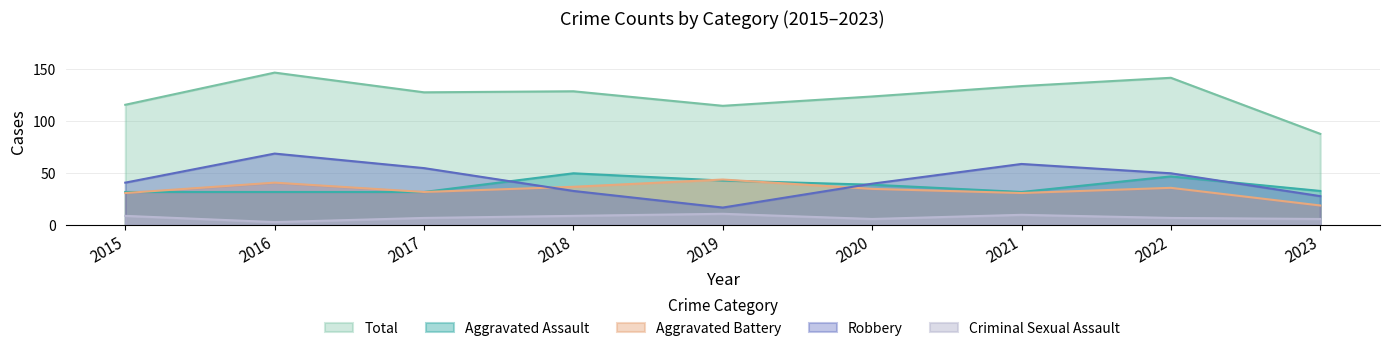

True or false: Total and Aggravated Assault cross at least once.

False